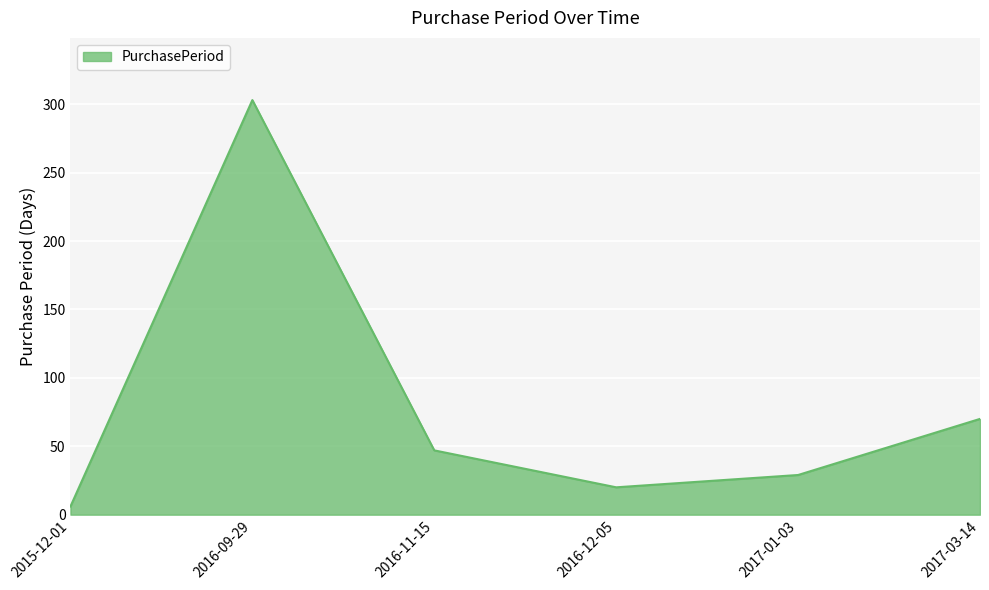

Where is the first local minimum?

2016-12-05